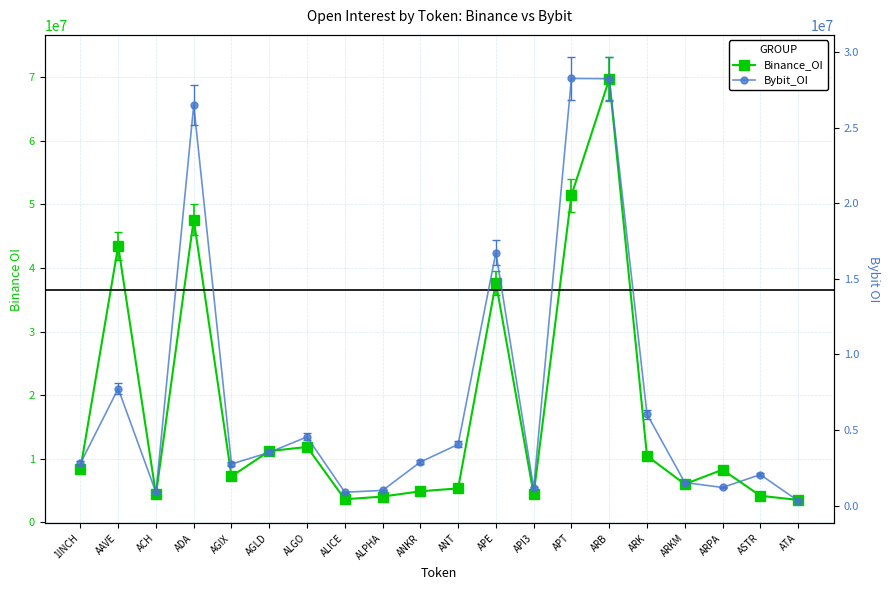

The value of Binance_OI at AAVE is 43465781. True or false?

True